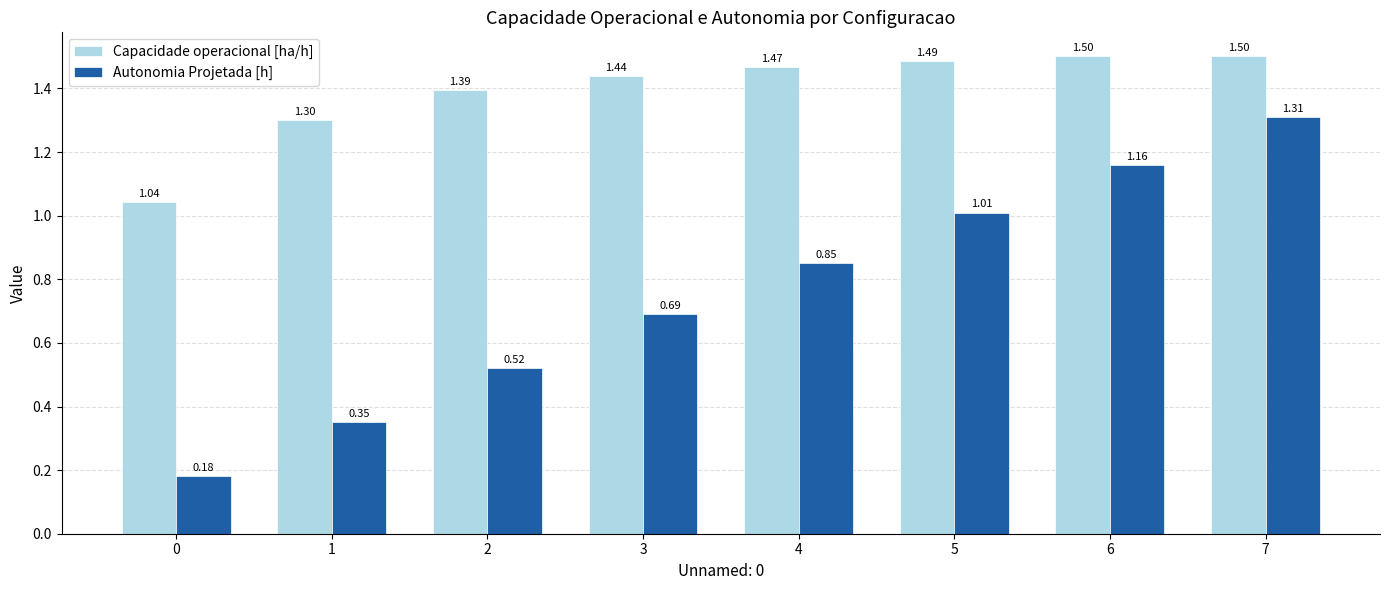

How many bars are there in total?

16